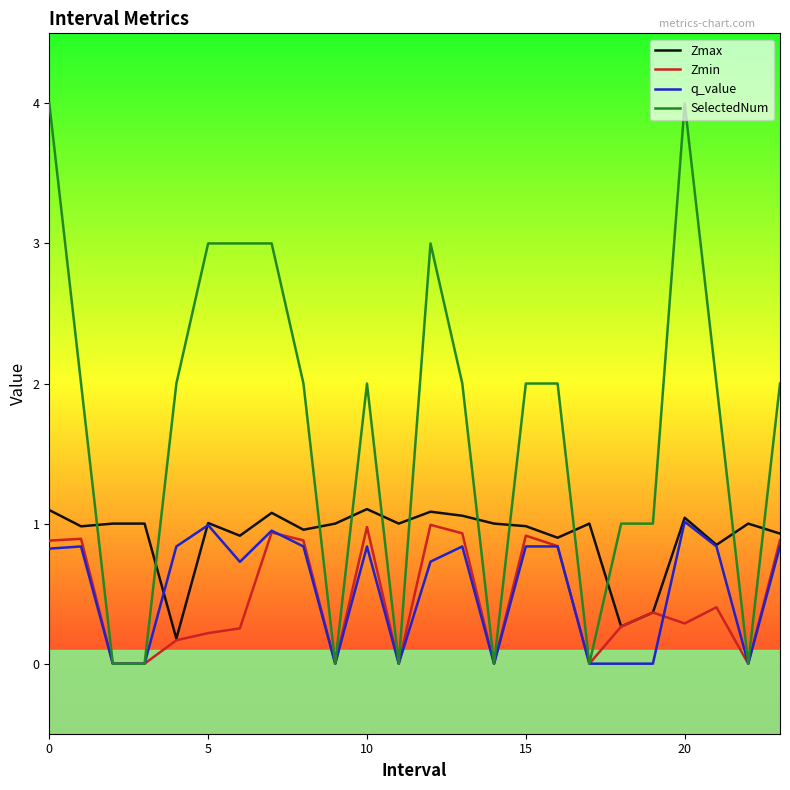

What is the average value of the Zmin series?

0.5